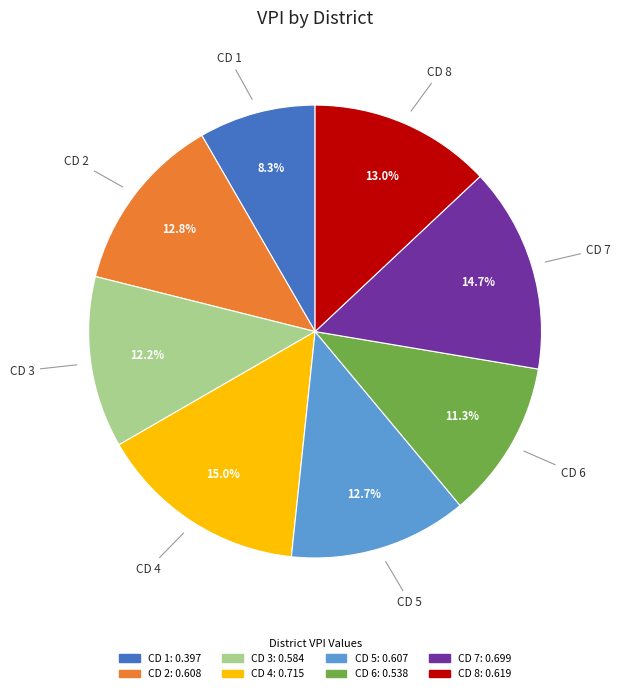

The CD 7 slice represents 15% of the pie. True or false?

True